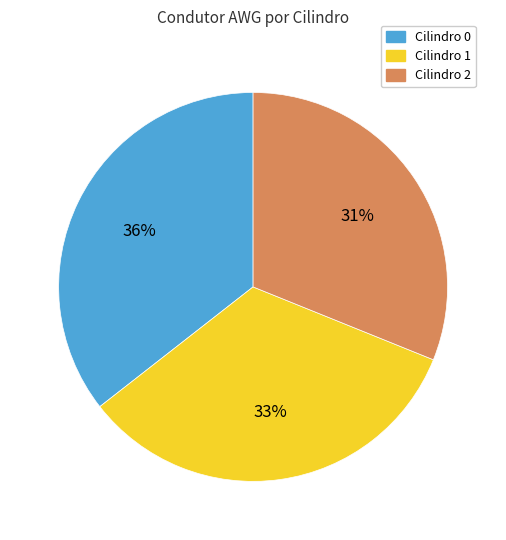

Is the sum of Cilindro 1 and Cilindro 2 greater than half?

Yes